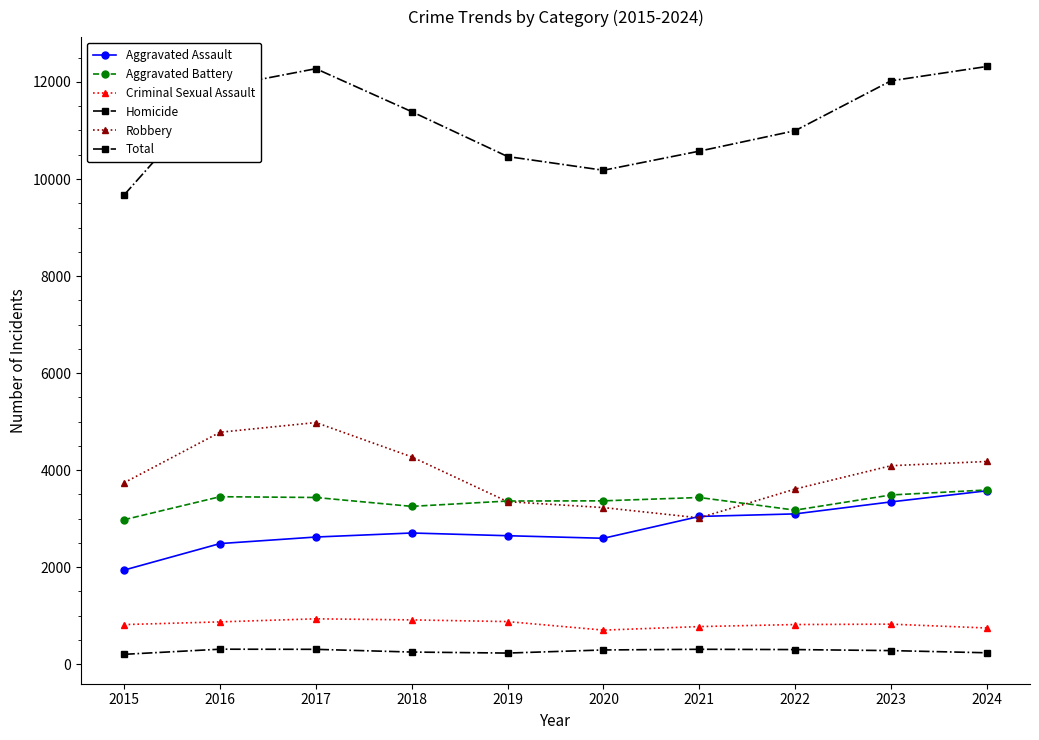

How many values in the Criminal Sexual Assault series are below 824?

5